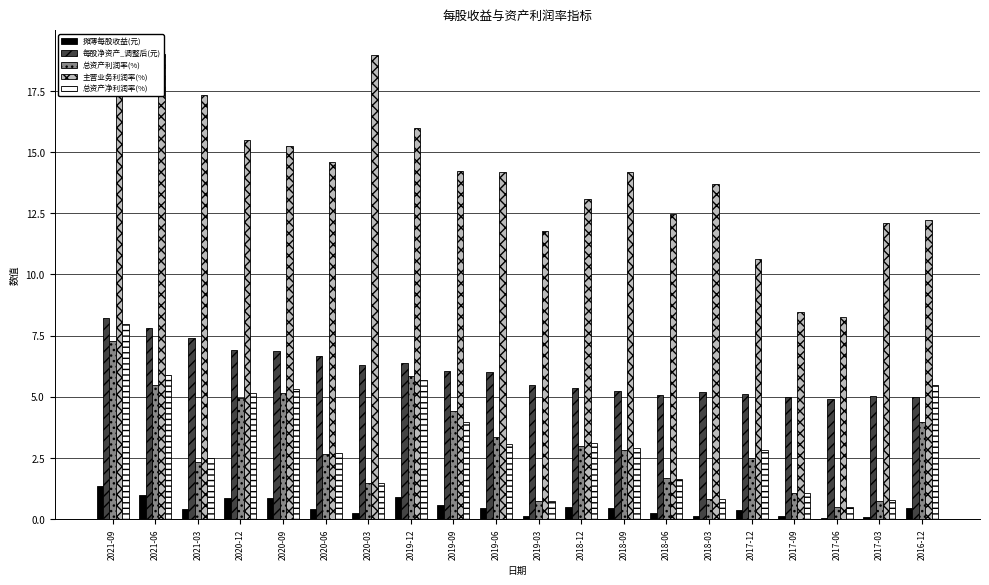

What is the spread (max minus min) of values at 2018-06?

12.2